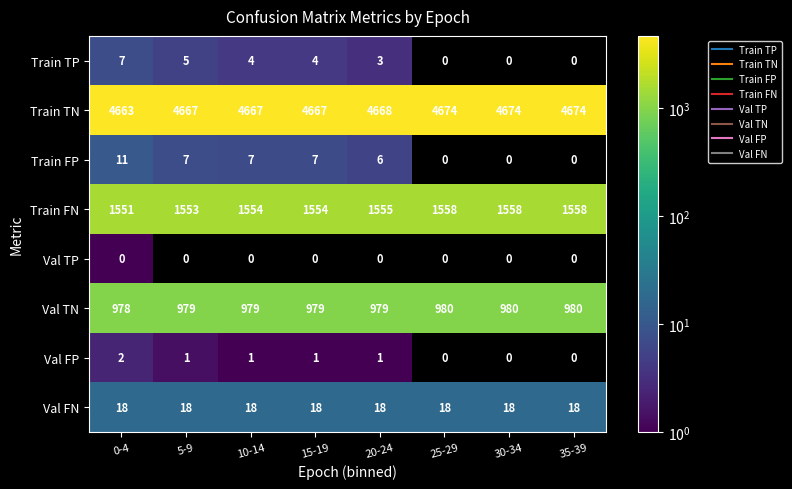

List the series in order of their peak value, lowest first.

Val TP, Val FP, Train TP, Train FP, Val FN, Val TN, Train FN, Train TN